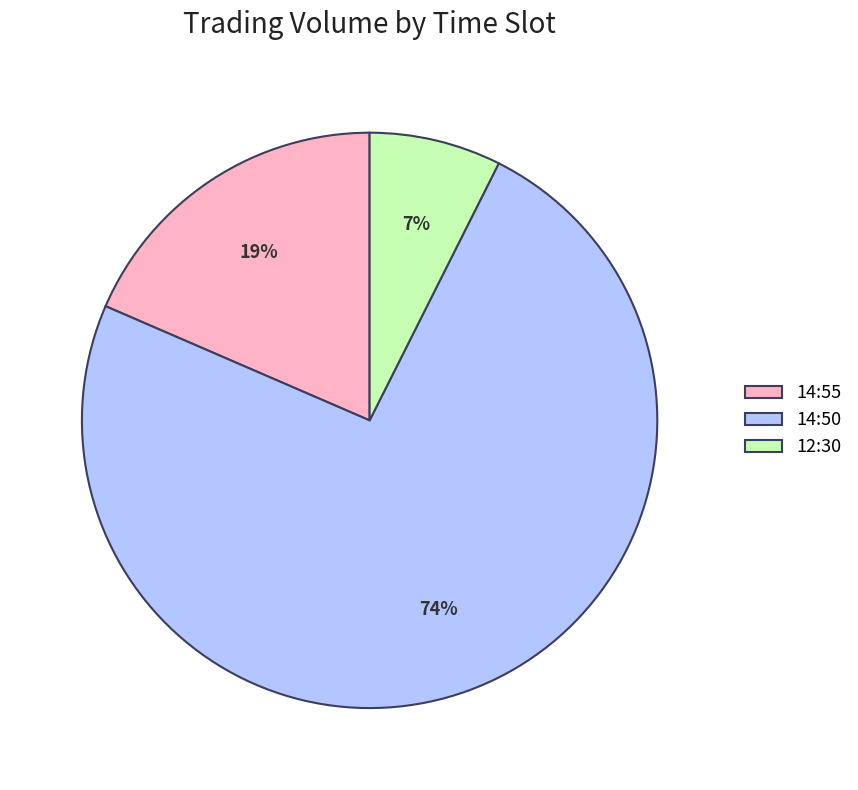

Do 14:50 and 12:30 together represent more than half of the pie?

Yes